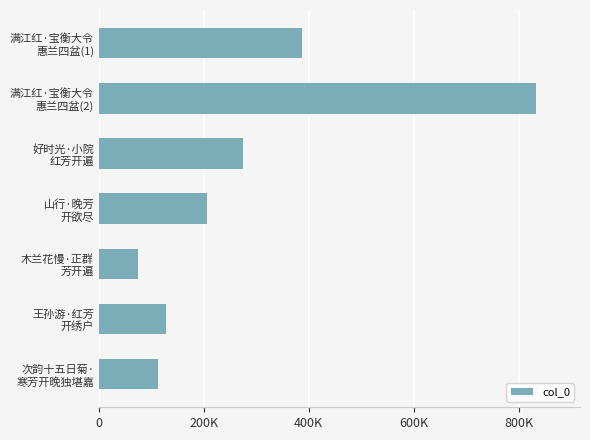

Which category has the lowest value across all series?

木兰花慢·正群
芳开遍